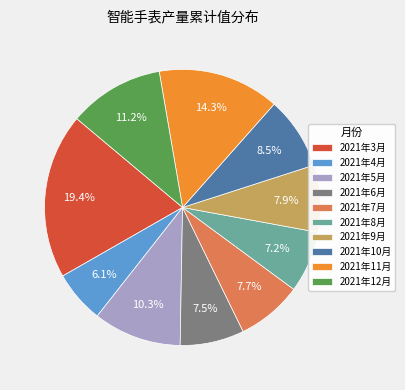

Between 2021年8月 and 2021年12月, which is larger?

2021年12月